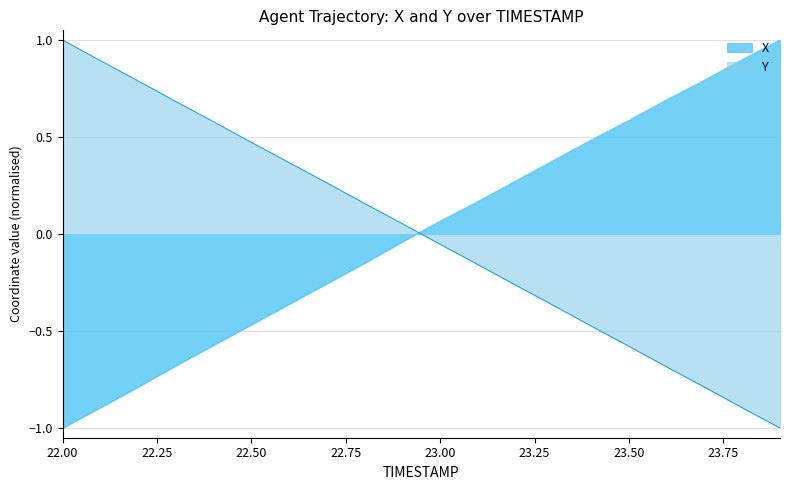

Which category has the lowest value in the X series?

22.00